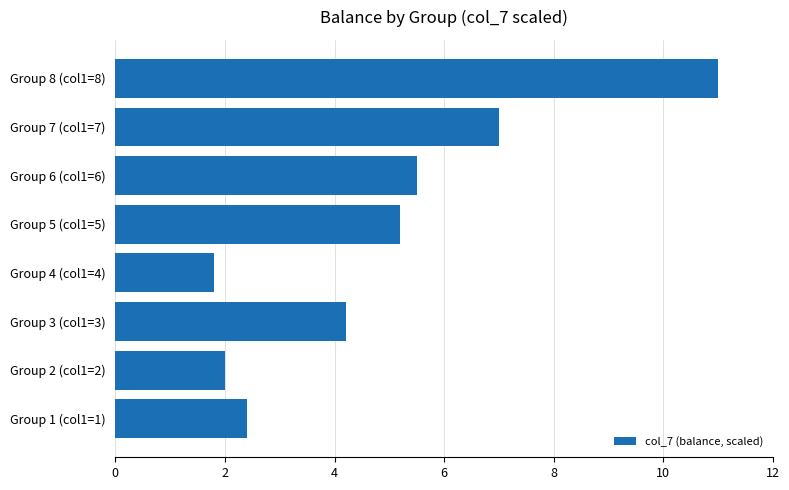

What is the maximum value shown in the chart?

11.0